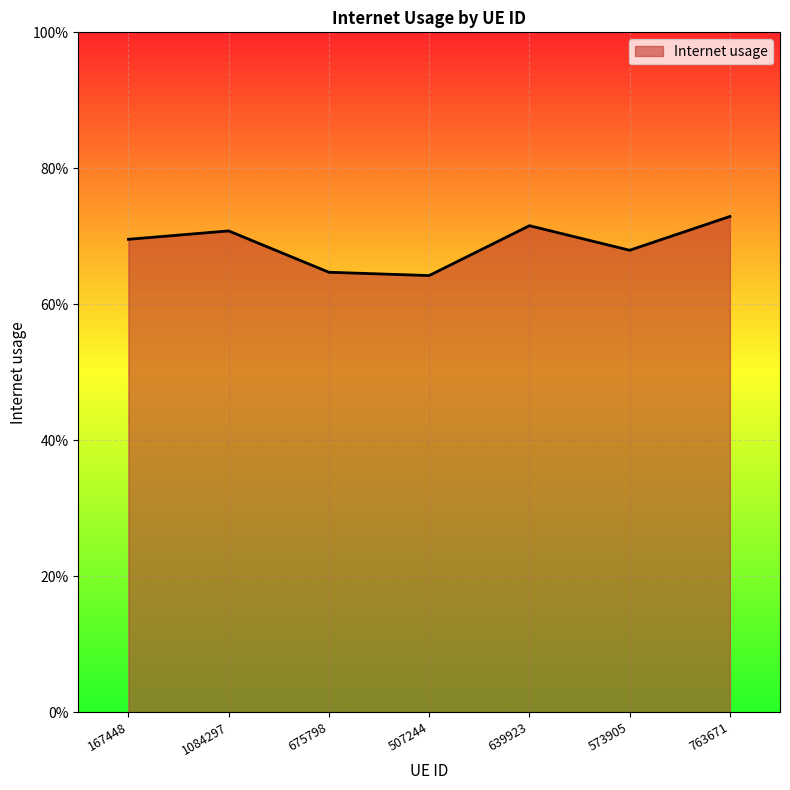

Does the chart display data point markers on the line(s)?

No